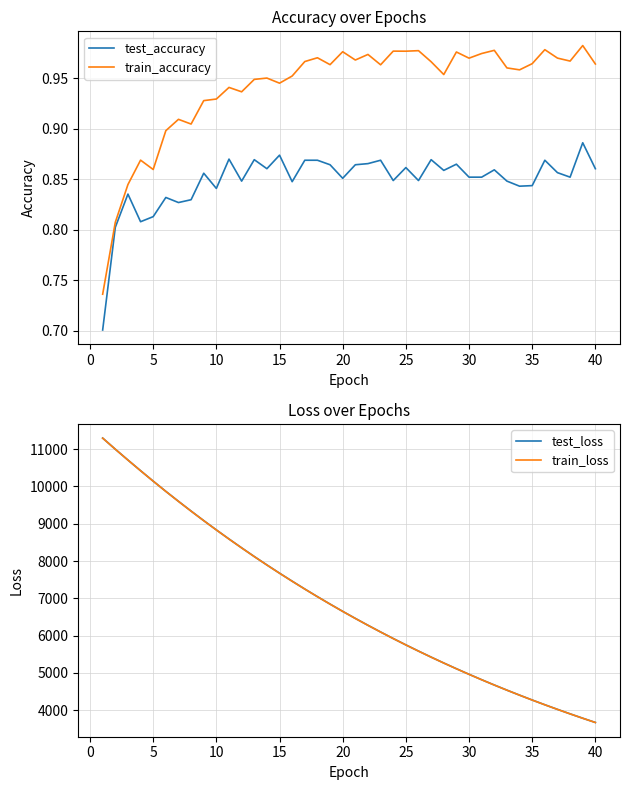

What is the highest value of the test_loss series?

11295.8